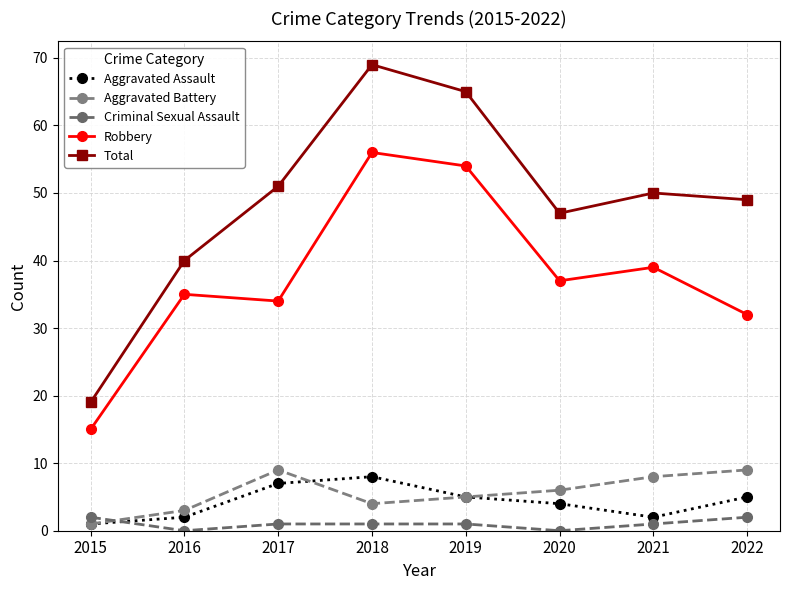

At how many categories does at least one series exceed 8?

8